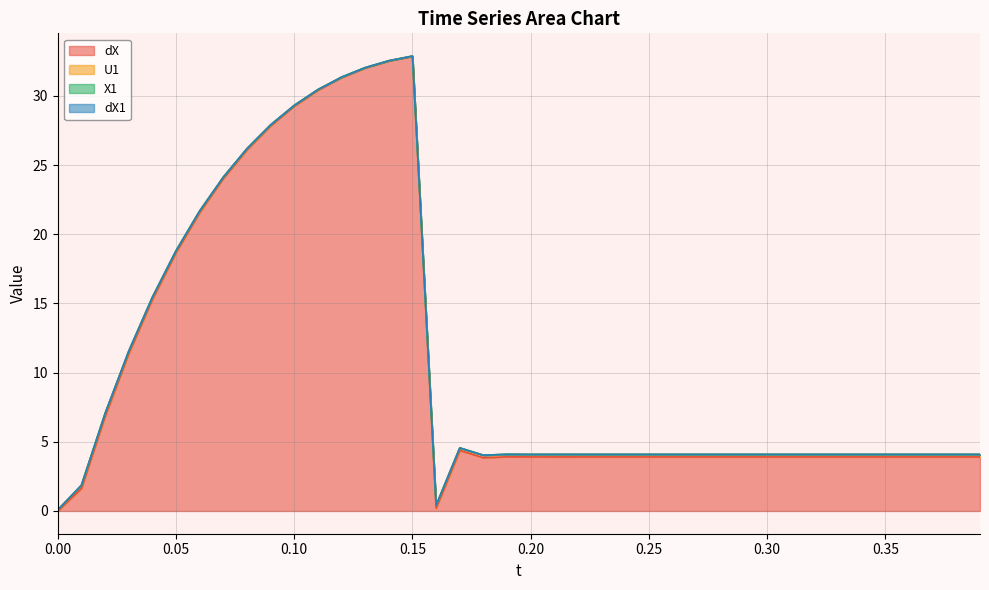

True or false: dX has more than 1 interior local peaks.

True